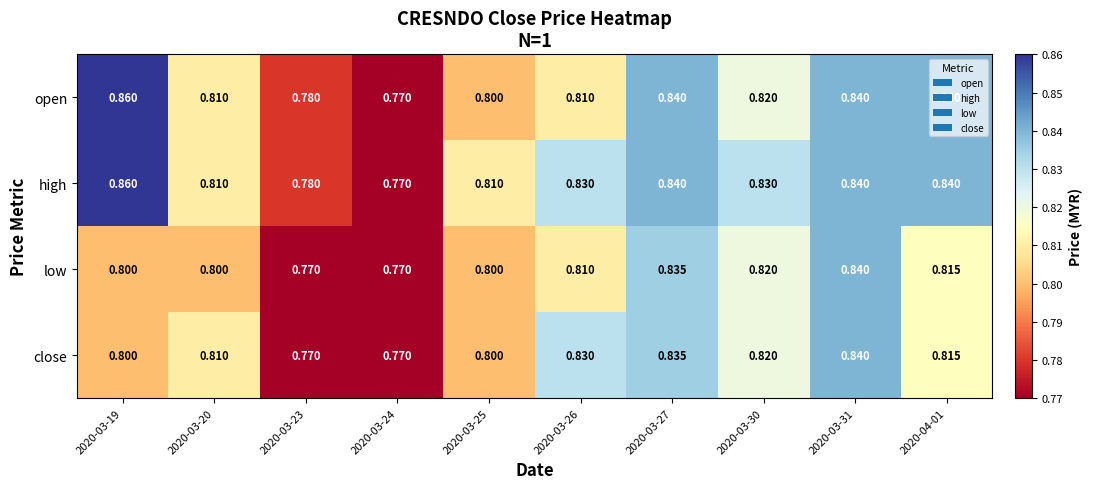

Which series changed the most between 2020-03-25 and 2020-03-26?

close